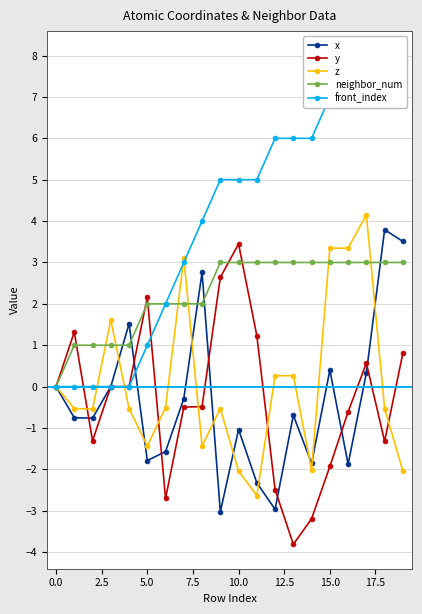

What is the minimum value for y?

-3.8